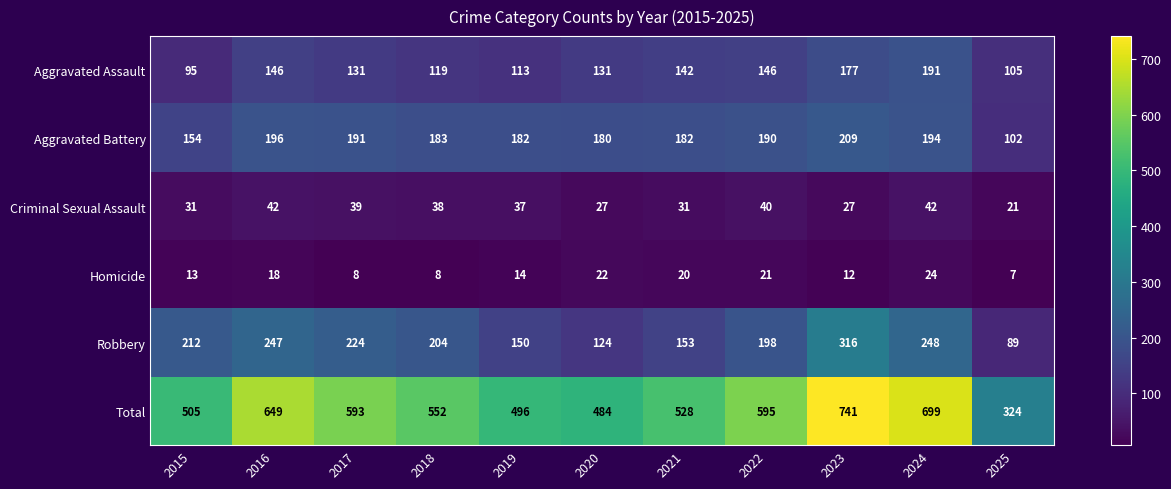

What is the average value of the Robbery series?

197